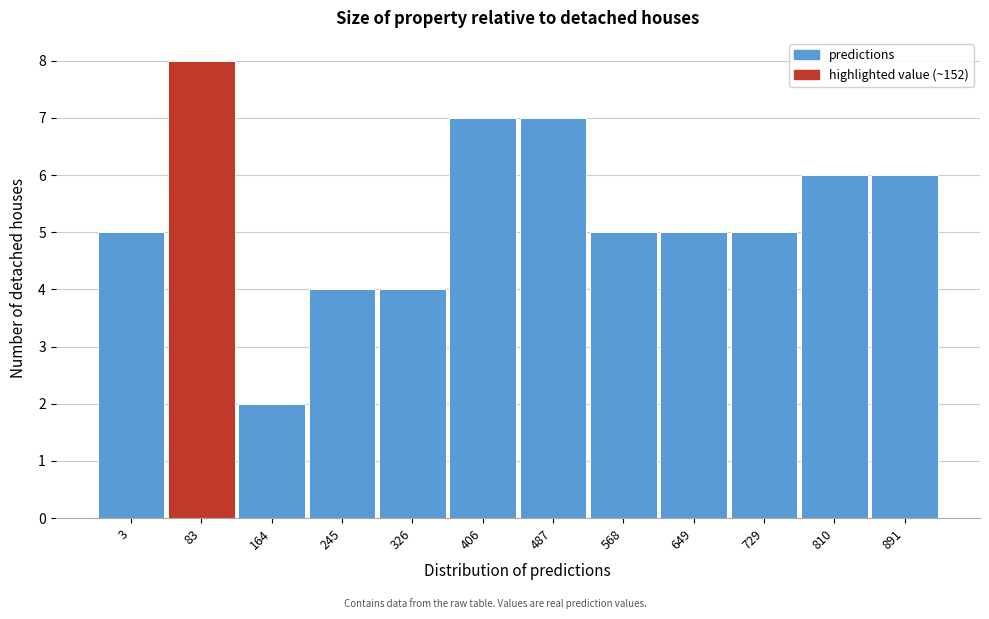

Reading left to right, transcribe all the data shown in this chart.

5	8	2	4	4	7	7	5	5	5	6	6